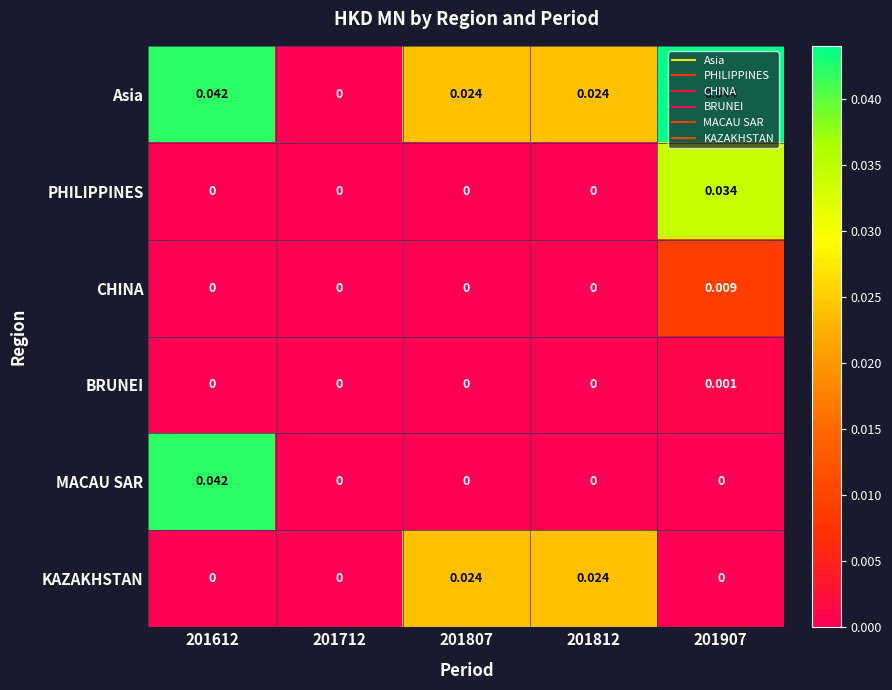

Count the number of categories in the chart.

5